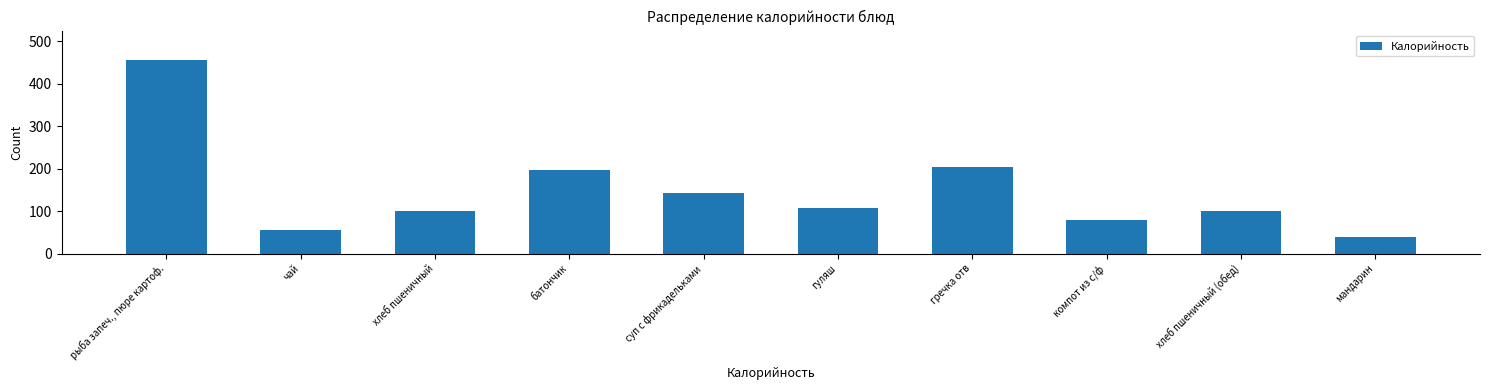

Reading right to left, extract all data points from this chart.

38.7	100.5	79.8	203.2	108.0	143.5	196.6	100.5	56.0	457.0